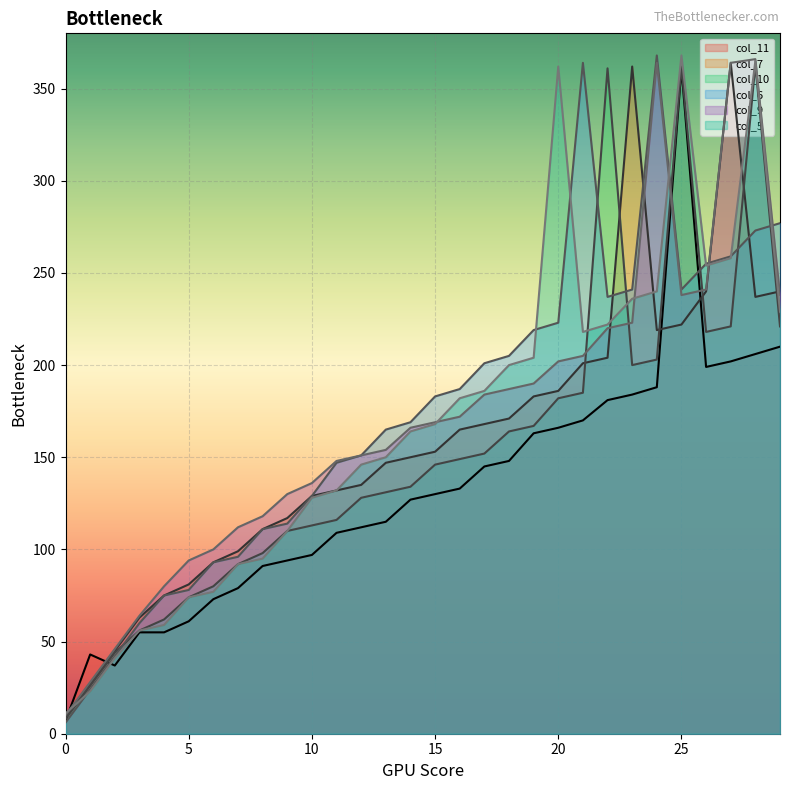

Does the chart display data point markers on the line(s)?

No